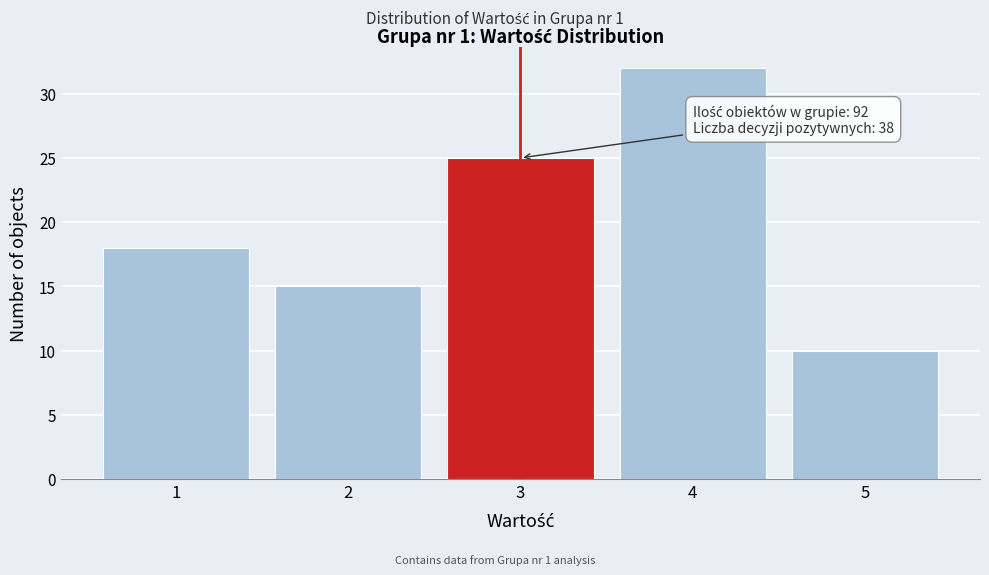

Reading left to right, what are all the values shown in this chart?

1=18	2=15	3=25	4=32	5=10